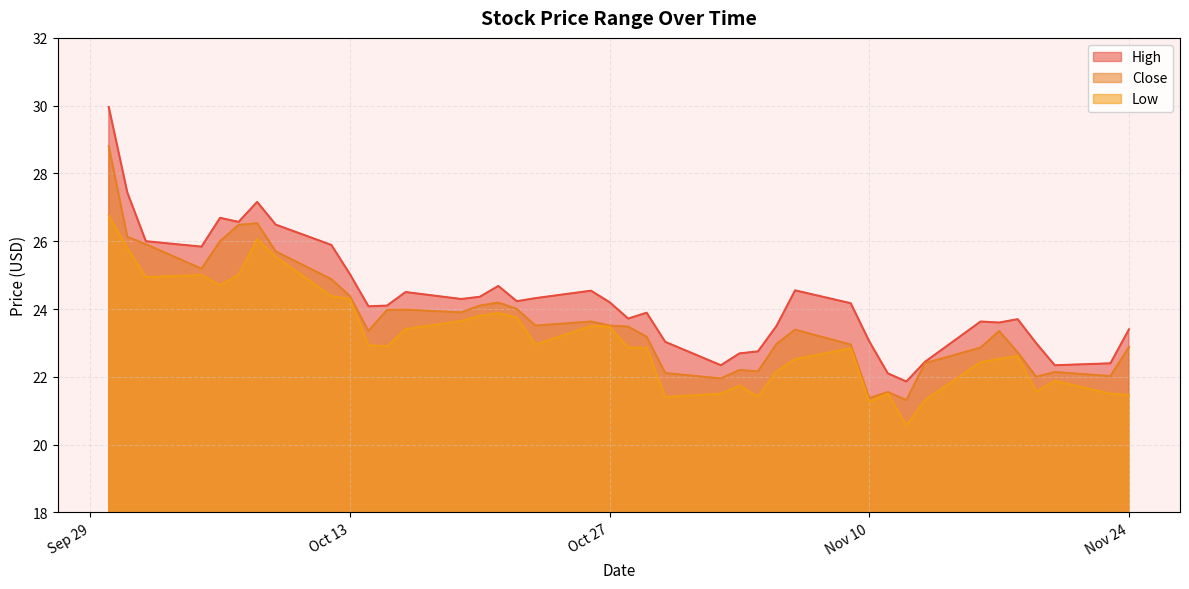

Reading left to right, what are all the values shown in this chart?

High: 30.0	27.4	26.0	25.8	26.7	26.6	27.2	26.5	25.9	25.0	24.1	24.1	24.5	24.3	24.4	24.7	24.2	24.3	24.5	24.2	23.7	23.9	23.0	22.3	22.7	22.8	23.5	24.5	24.2	23.0	22.1	21.9	22.4	23.6	23.6	23.7	23.0	22.3	22.4	23.4
Close: 28.8	26.1	25.9	25.2	26.0	26.5	26.5	25.7	24.9	24.4	23.4	24.0	24.0	23.9	24.1	24.2	24.0	23.5	23.6	23.5	23.5	23.2	22.1	22.0	22.2	22.2	23.0	23.4	23.0	21.4	21.5	21.3	22.4	22.9	23.4	22.7	22.0	22.1	22.0	22.9
Low: 26.8	25.8	24.9	25.0	24.7	25.0	26.1	25.5	24.4	24.3	22.9	22.9	23.4	23.6	23.8	23.9	23.8	23.0	23.5	23.5	22.9	22.9	21.4	21.5	21.7	21.4	22.2	22.5	22.8	21.3	21.5	20.6	21.3	22.4	22.5	22.6	21.6	21.9	21.5	21.5